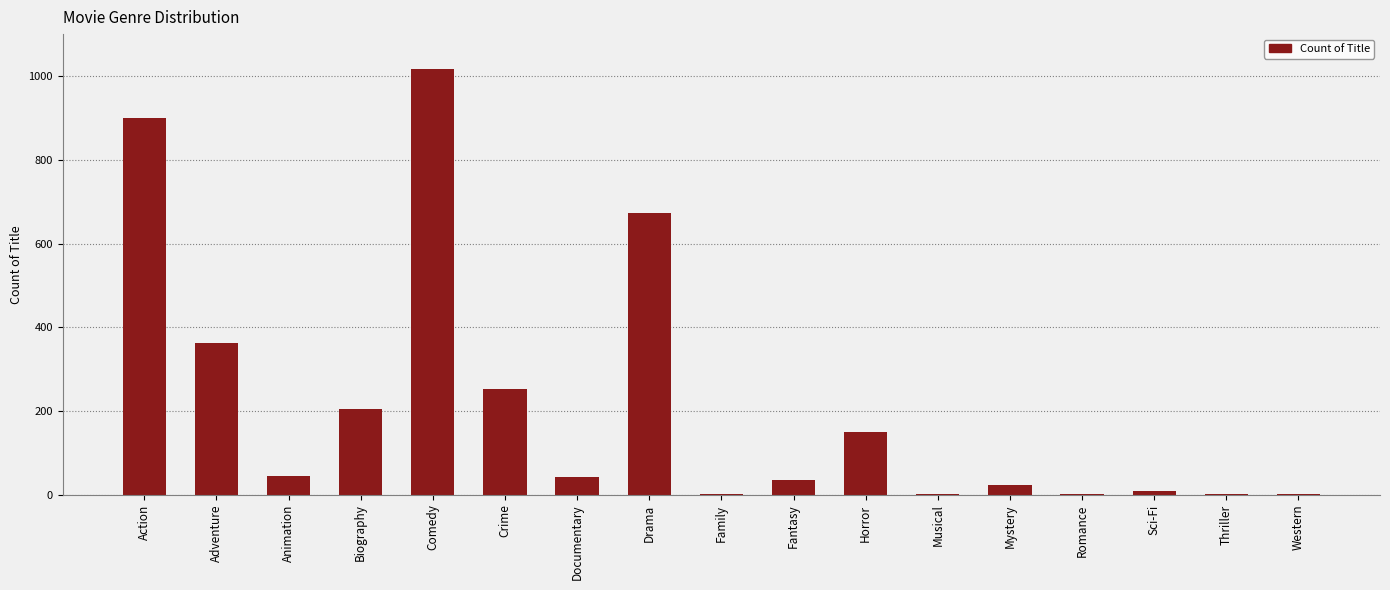

Which category has the highest value across all series?

Comedy